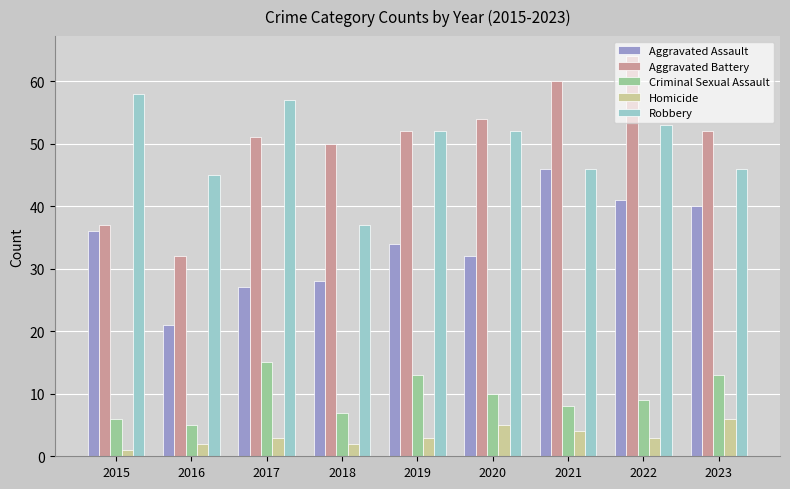

What is the difference between the maximum and minimum values in the Aggravated Battery series?

32